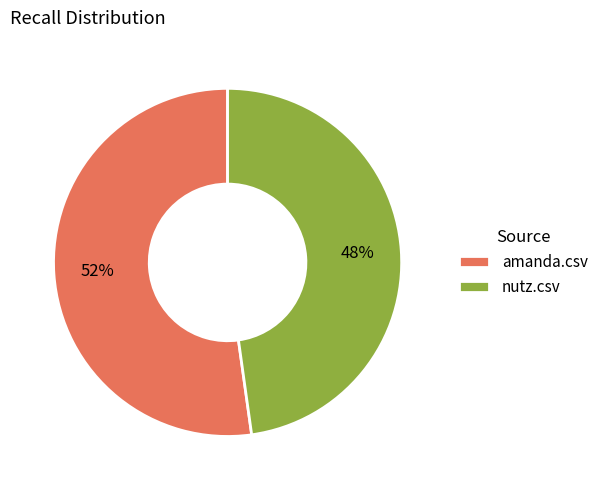

What is the largest slice in the pie chart?

amanda.csv